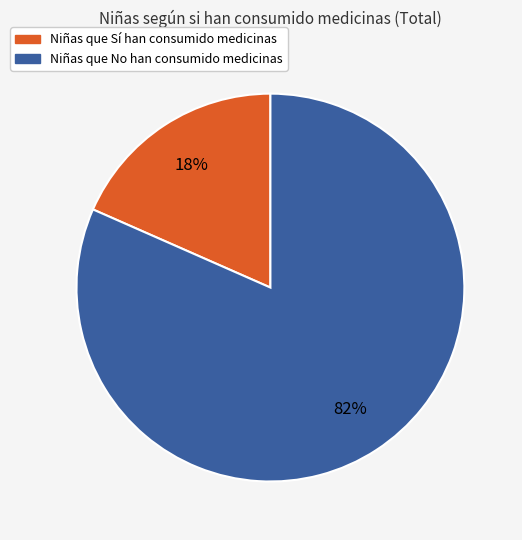

Is there any slice that represents more than half of the pie?

Yes